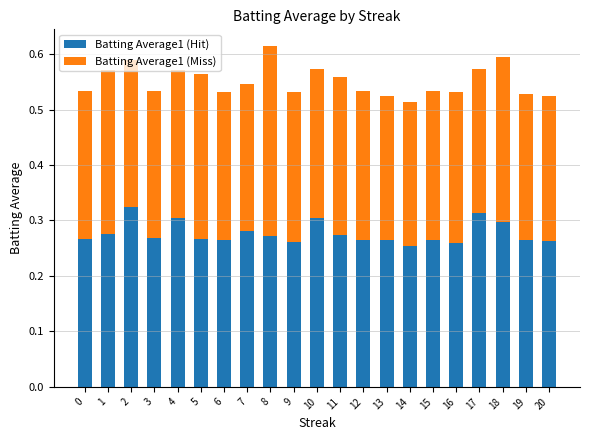

How many bars are there in total?

21